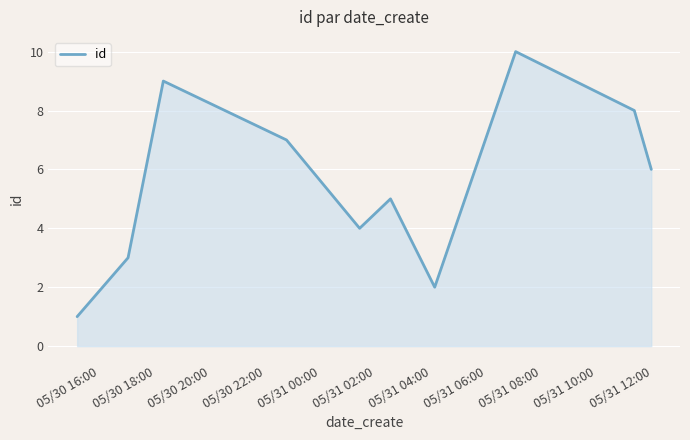

What is the difference between the maximum and minimum values?

9